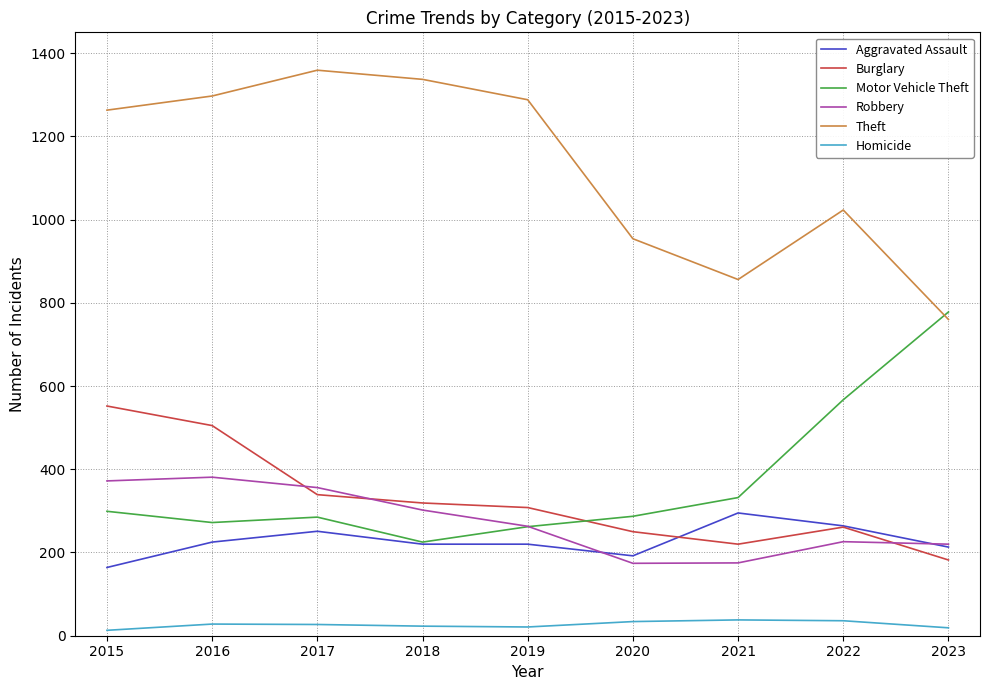

What is the approximate value of Robbery at 2019?

263